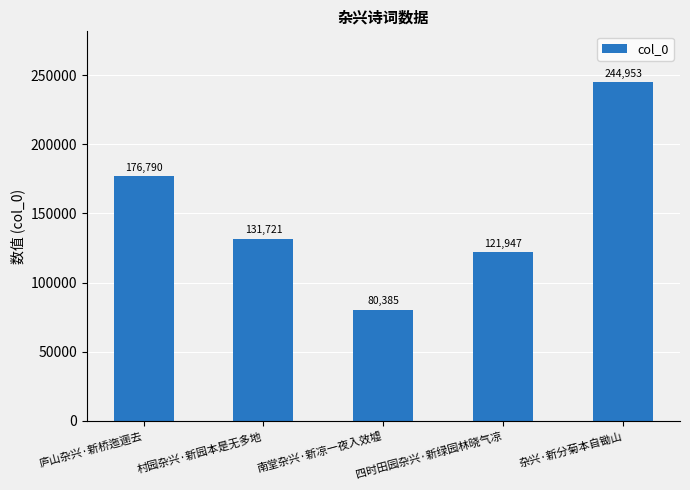

Reading left to right, list all the values displayed in this chart.

176790	131721	80385	121947	244953